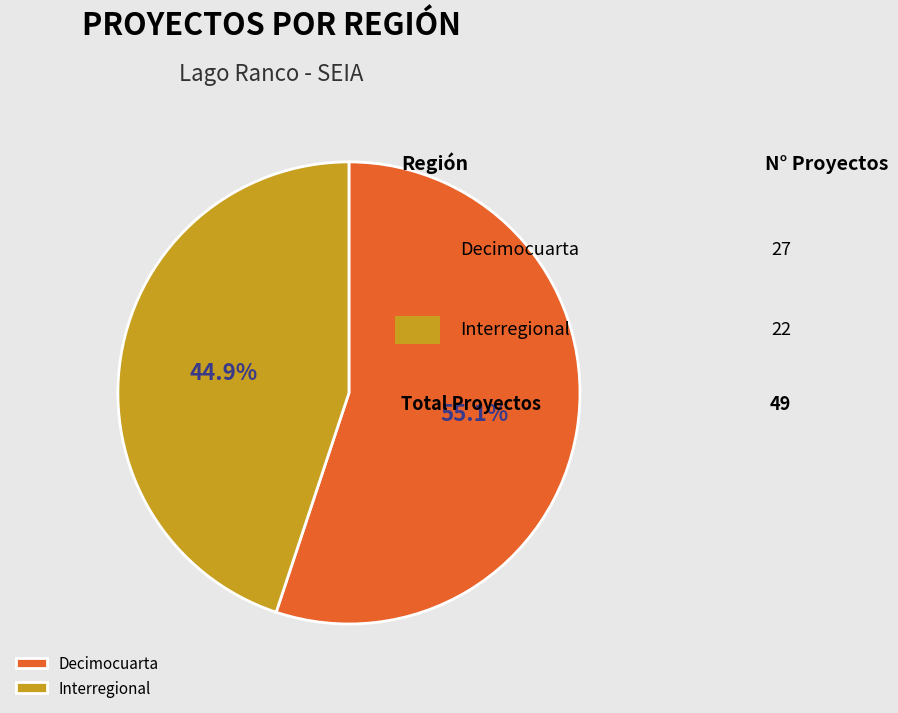

Between Interregional and Decimocuarta, which is larger?

Decimocuarta